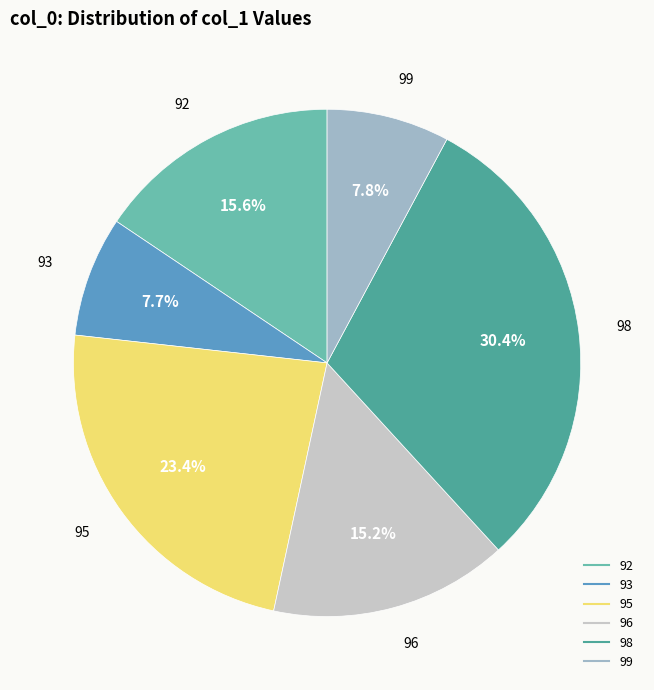

Is there any slice that represents more than half of the pie?

No